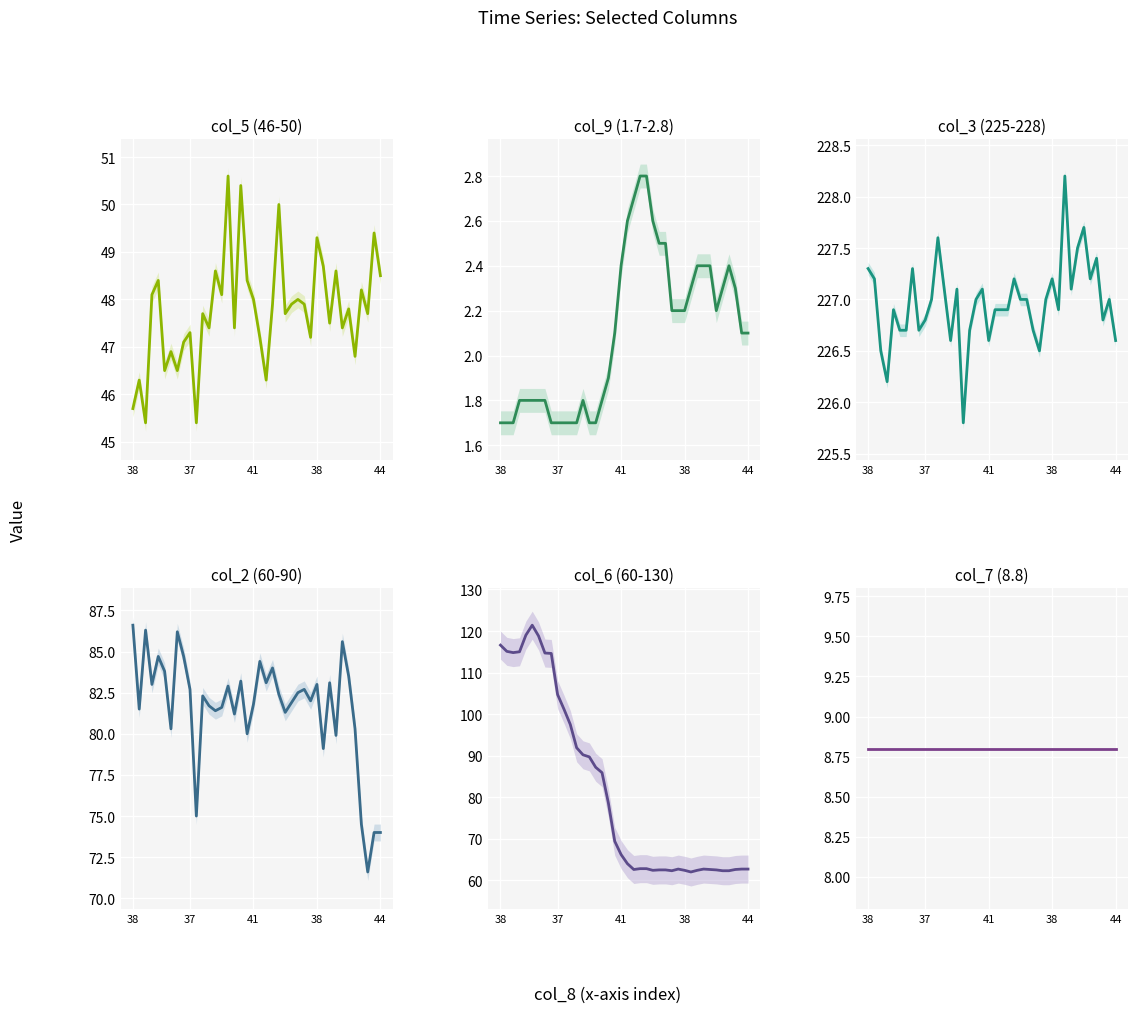

At which label does col_3 (225-228) reach its minimum?

15